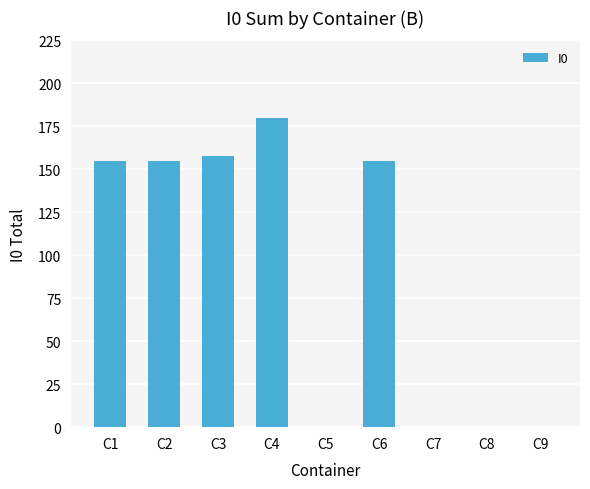

What is the sum of all values?

803